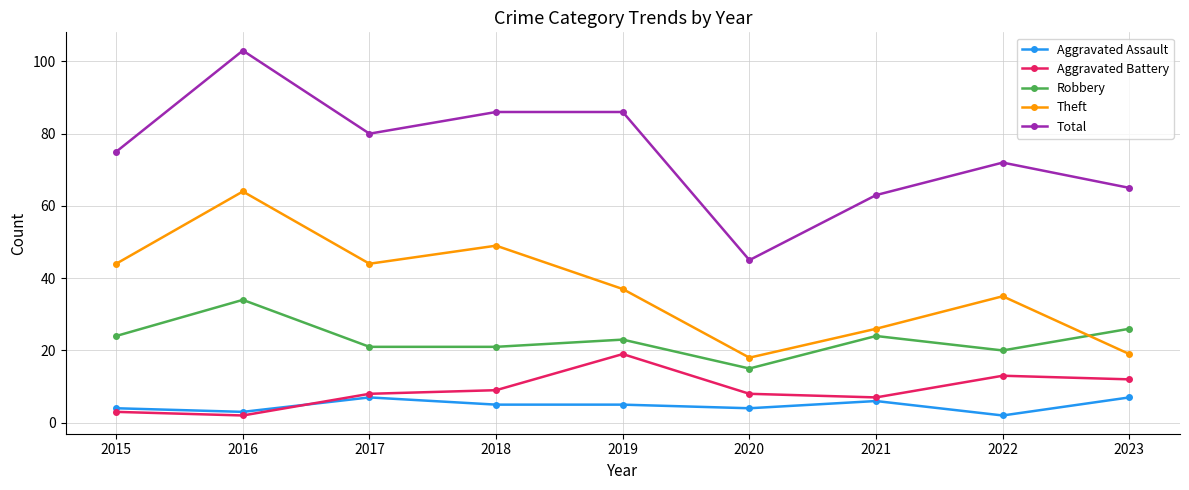

Where is the first local maximum for Total?

2016